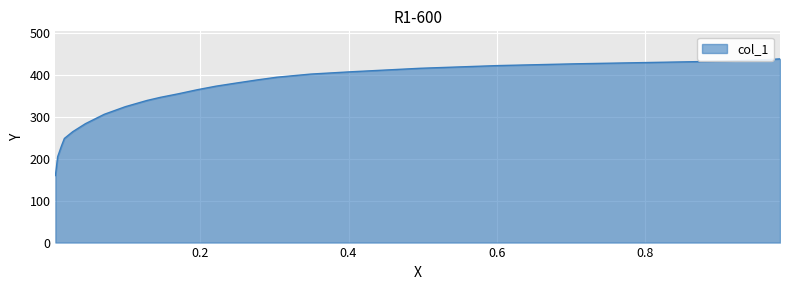

What is the label of the 25th point from the right?

0.9828